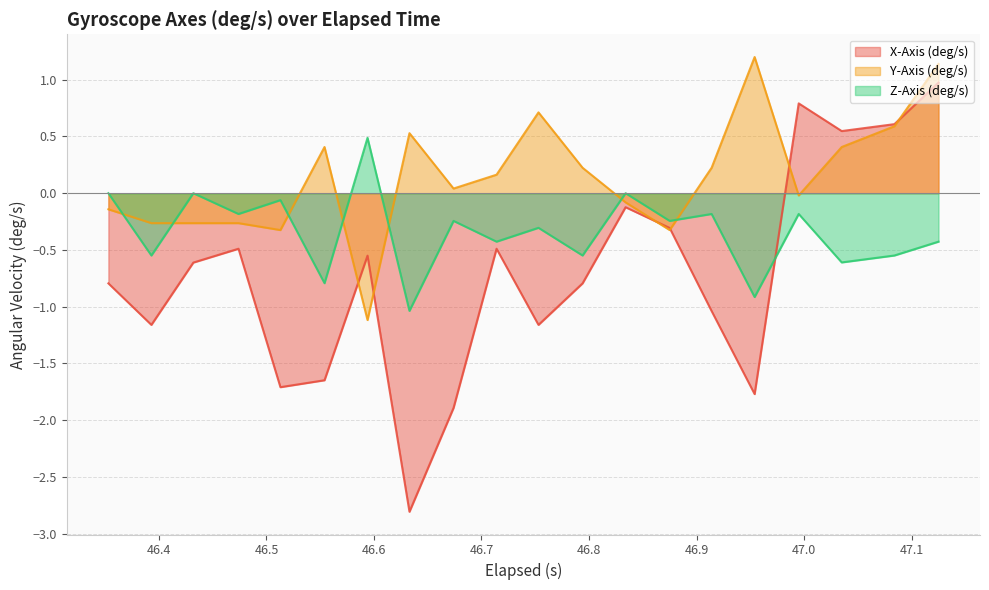

List the series in order of their overall mean, highest first.

Y-Axis (deg/s), Z-Axis (deg/s), X-Axis (deg/s)